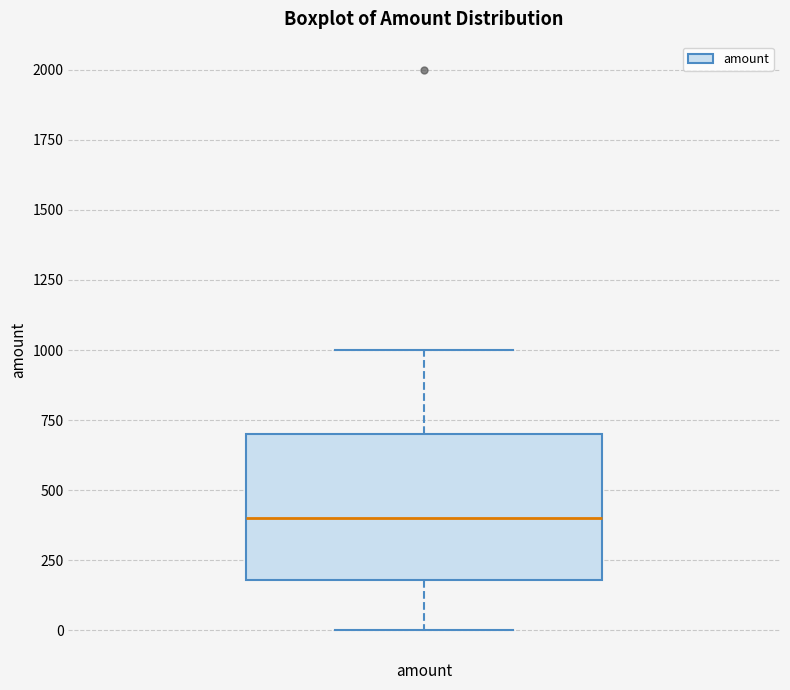

Transcribe this box plot: give where the median line is, the range the box spans, and where the two whiskers end, as read against the y-axis. The values are not printed on the chart, so give them approximately, as read against the axis.

median 400, box 200 to 700, whiskers 0 to 1000